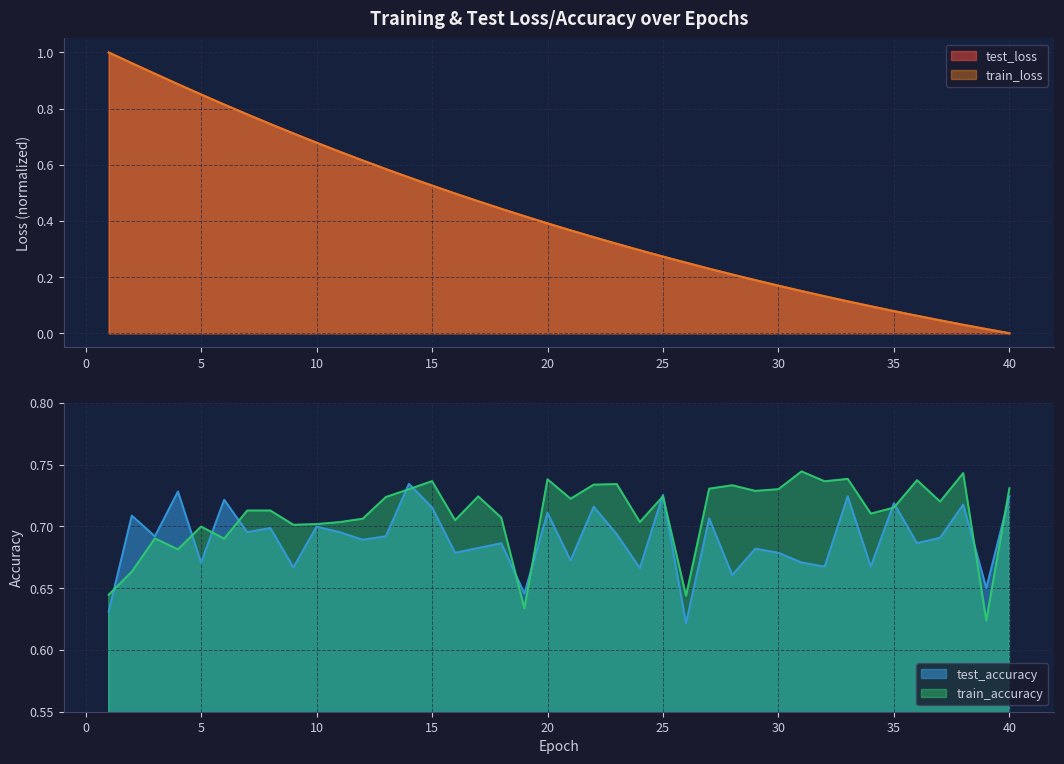

Does the chart have visible grid lines?

Yes